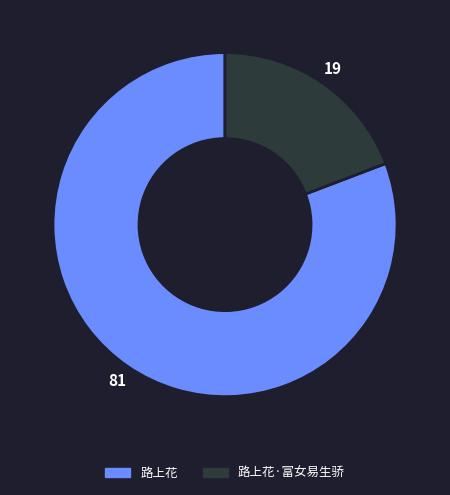

What is the majority slice?

路上花